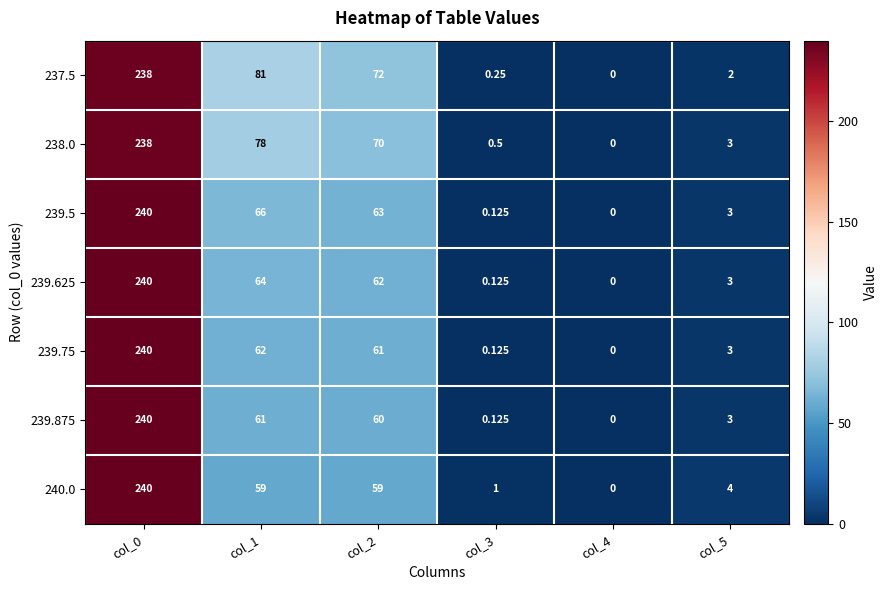

How many values in the 237.5 series are below 72?

3